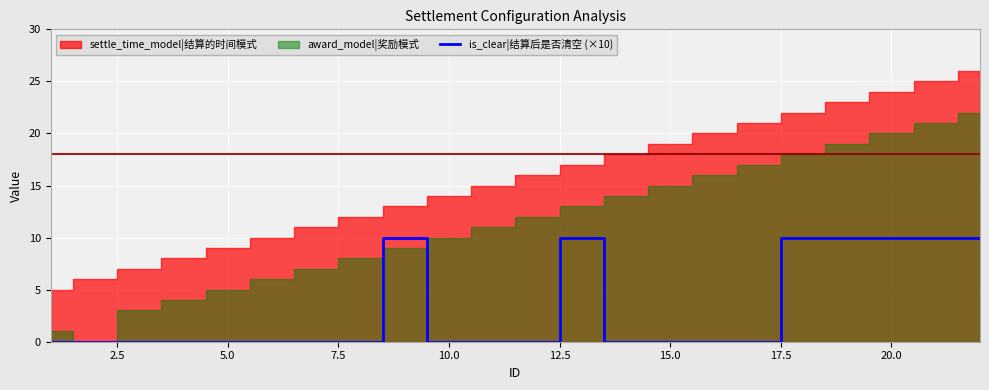

The is_clear|结算后是否清空 (×10) series shows 0 at 5.0. True or false?

True